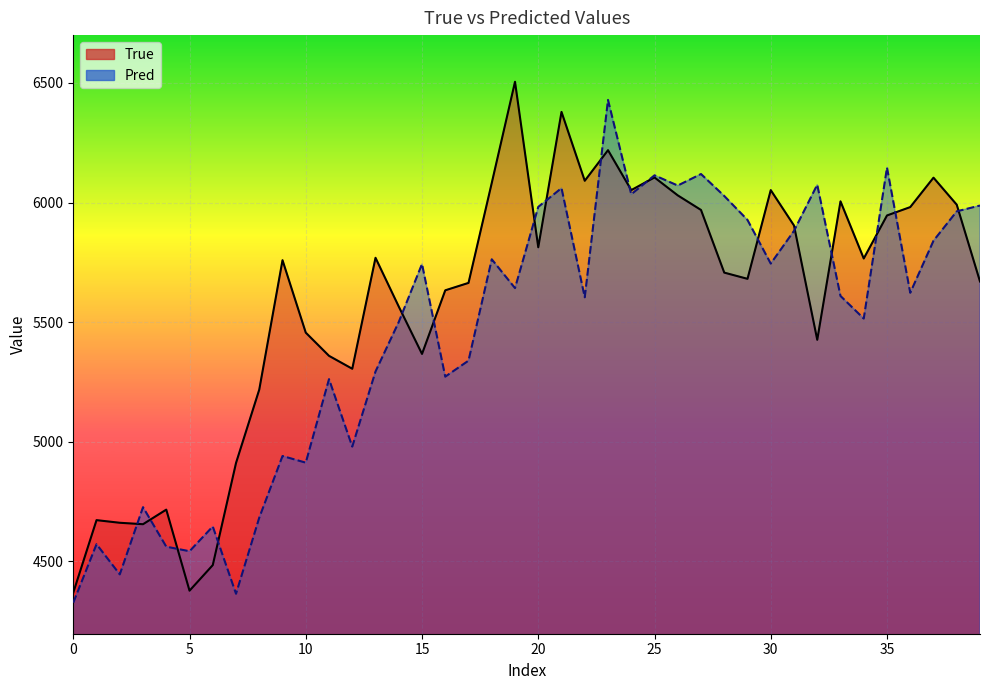

The value of Pred_line at 12 is 7167.4. True or false?

False